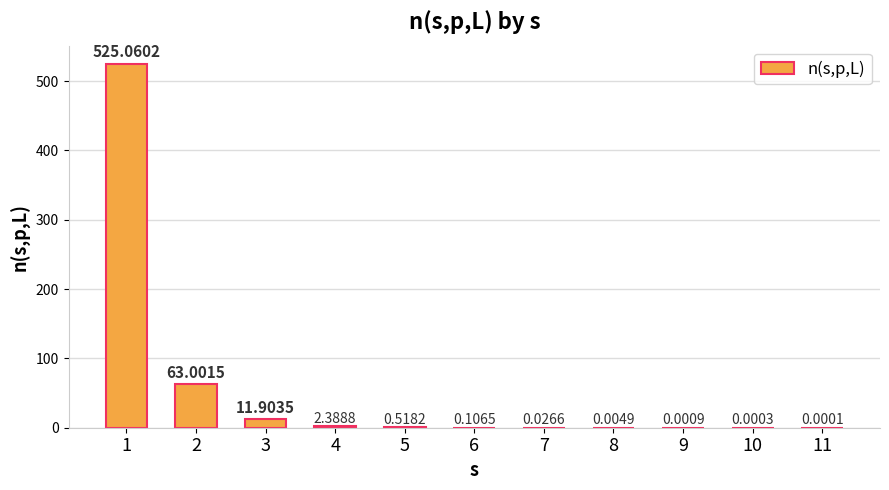

What is the sum of all values?

603.0